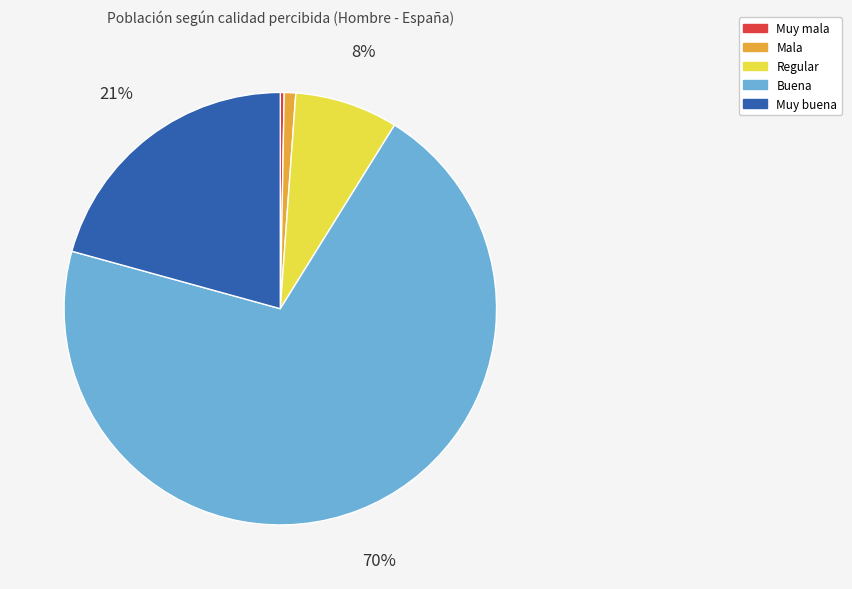

To the nearest percent, what is the difference between the largest and smallest slice percentages?

70%